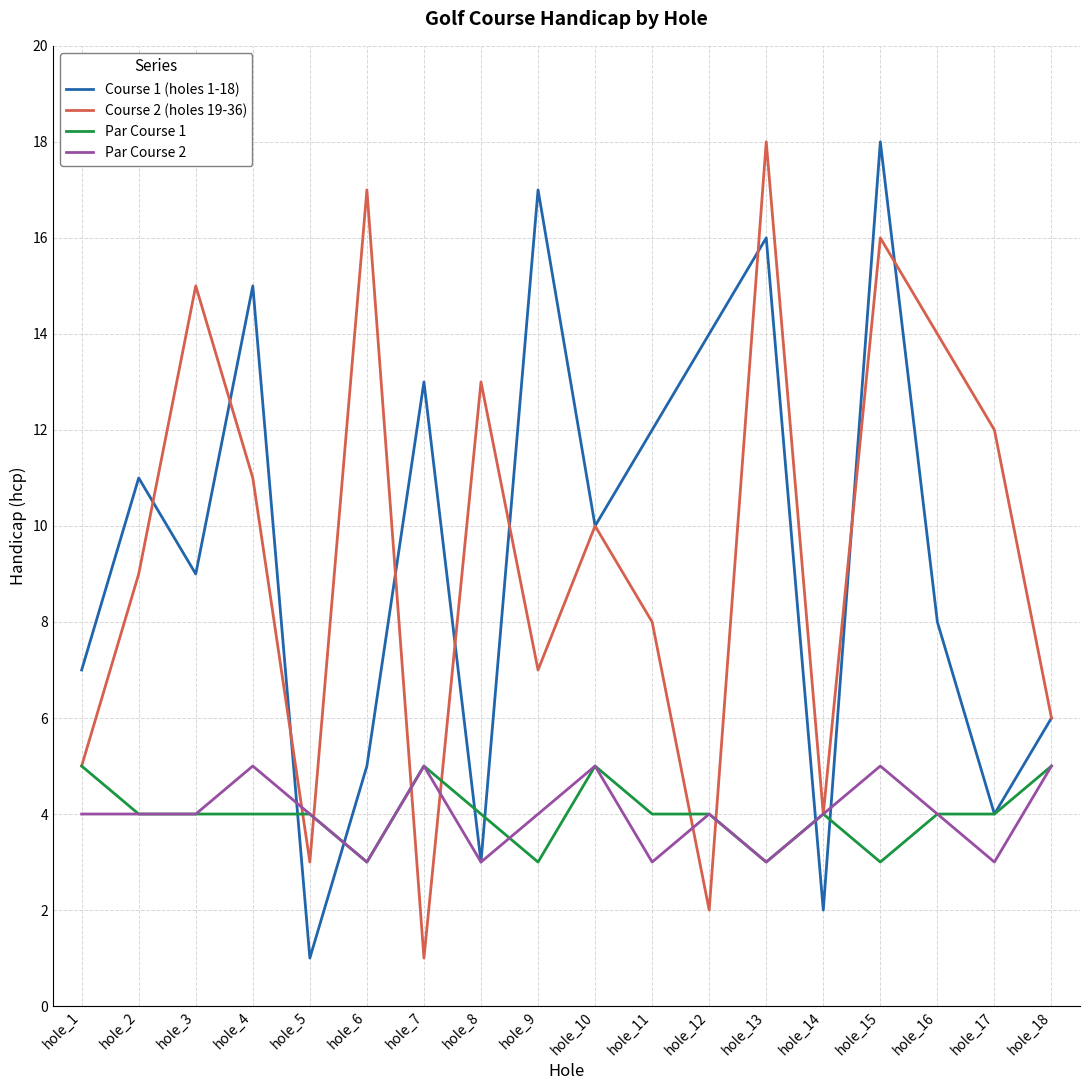

Rank the categories by Course 2 (holes 19-36) value from lowest to highest.

hole_7, hole_12, hole_5, hole_14, hole_1, hole_18, hole_9, hole_11, hole_2, hole_10, hole_4, hole_17, hole_8, hole_16, hole_3, hole_15, hole_6, hole_13